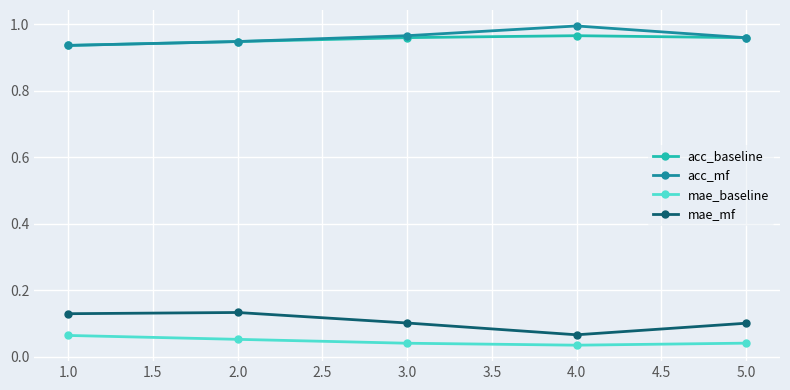

At which label is mae_mf closest to 0?

4.0